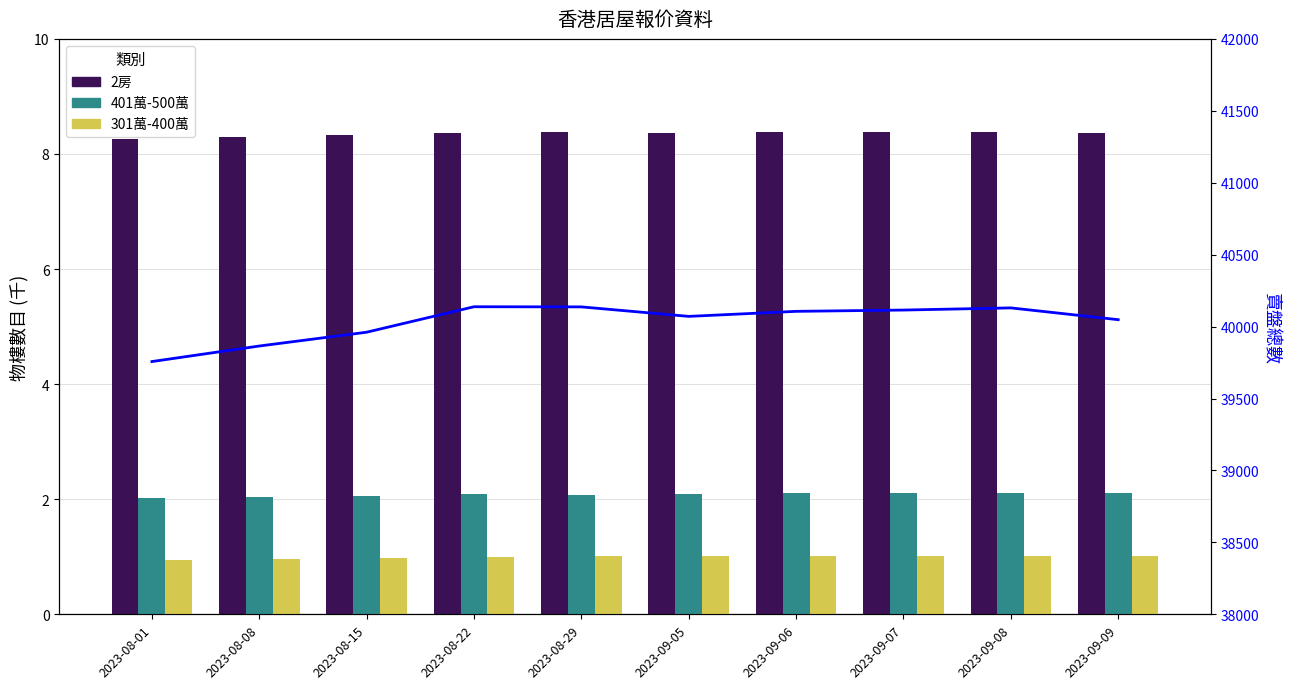

True or false: 2房 has a value of 2.3 at 2023-08-29.

False